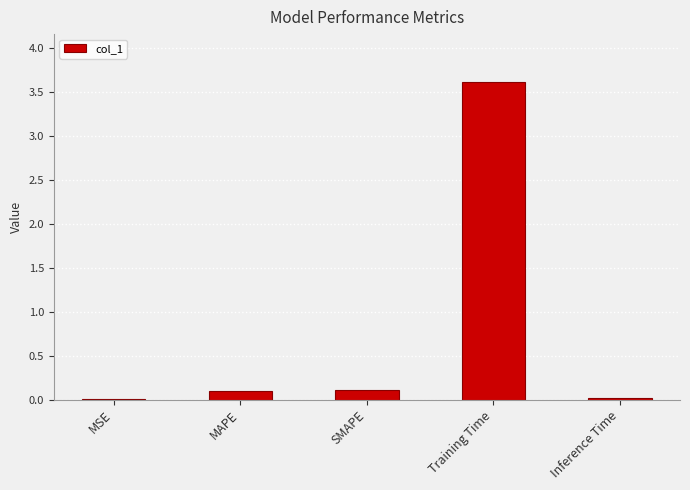

What is the maximum value shown in the chart?

3.6